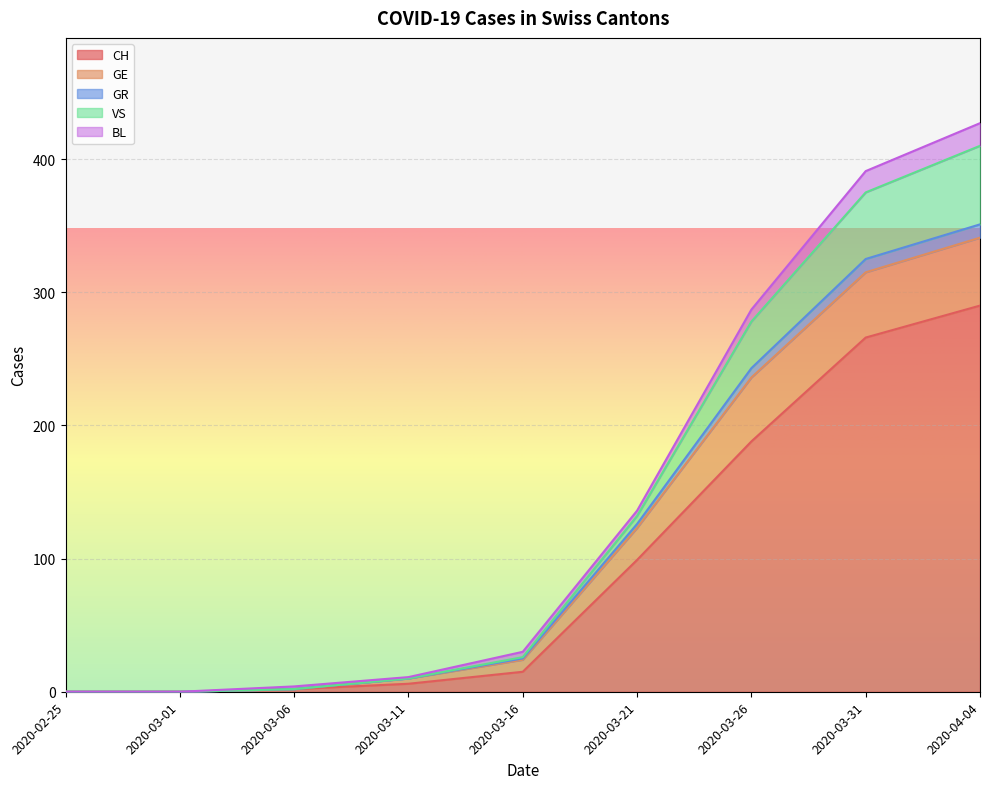

What is the label of the 14th point from the right?

2020-03-16